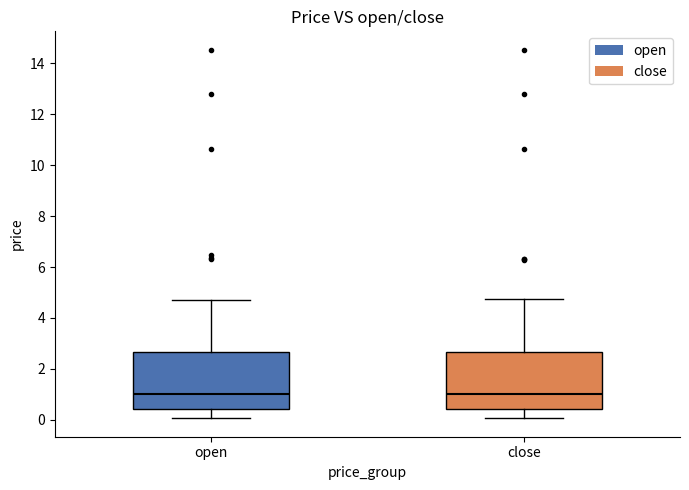

Where does the upper whisker of the box for open end on the y-axis? The values are not printed on the chart, so give them approximately, as read against the axis.

4.8